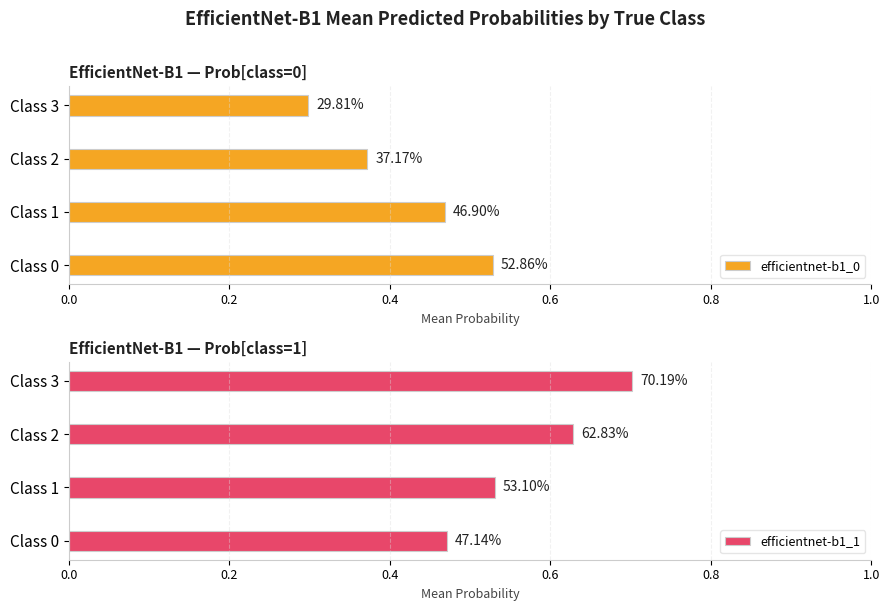

At Class 1, list the series in order from largest to smallest.

efficientnet-b1_1, efficientnet-b1_0